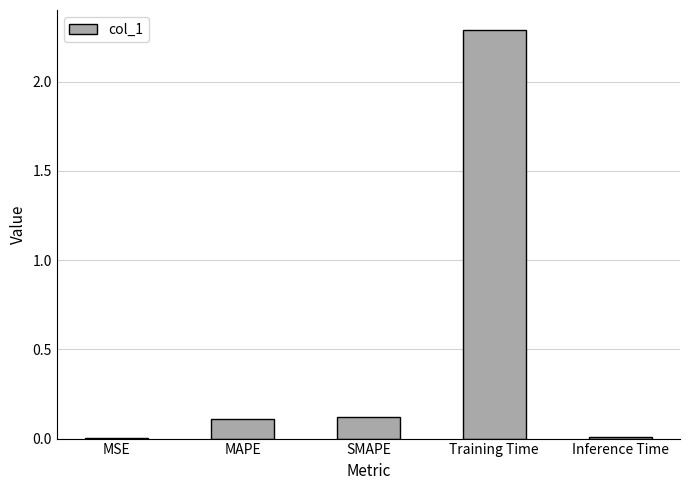

What is the maximum value shown in the chart?

2.3